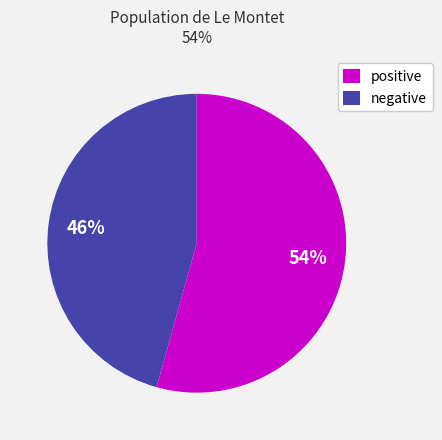

To the nearest percent, what percentage of the pie is positive?

54%